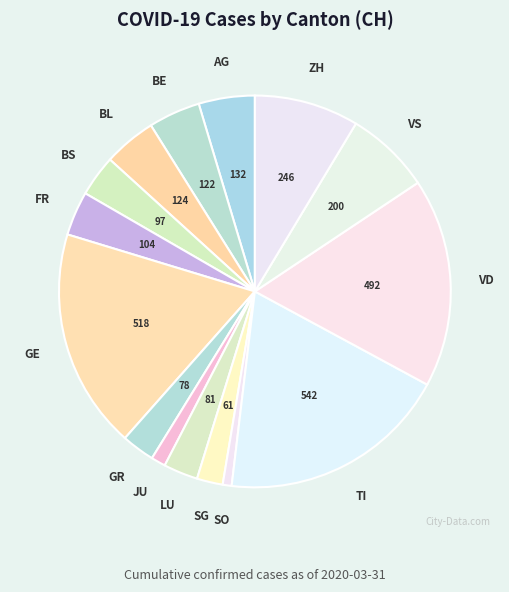

What is the smallest slice in the pie chart?

SO